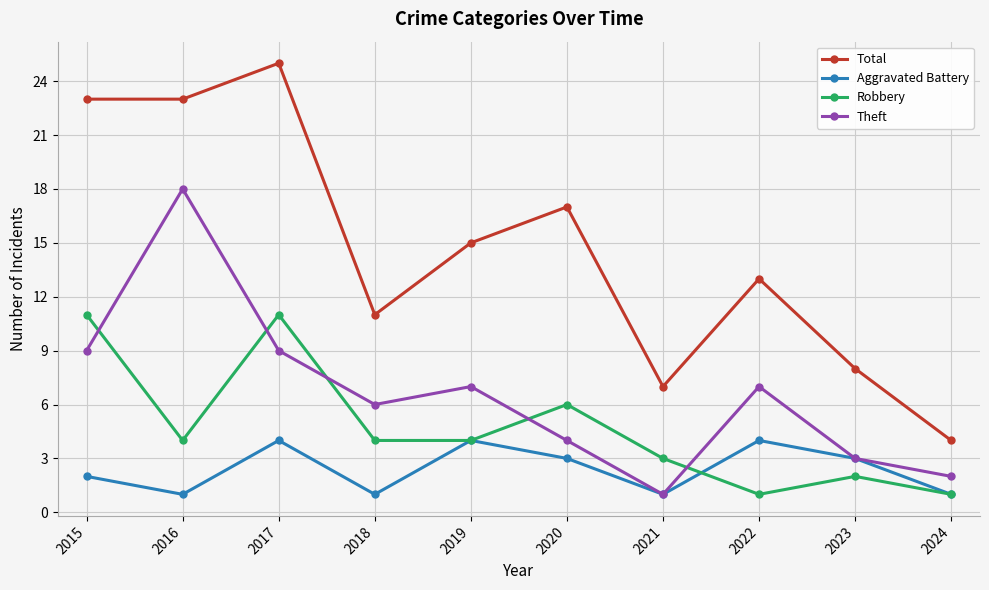

What are all the series names shown in the legend?

Total, Aggravated Battery, Robbery, Theft